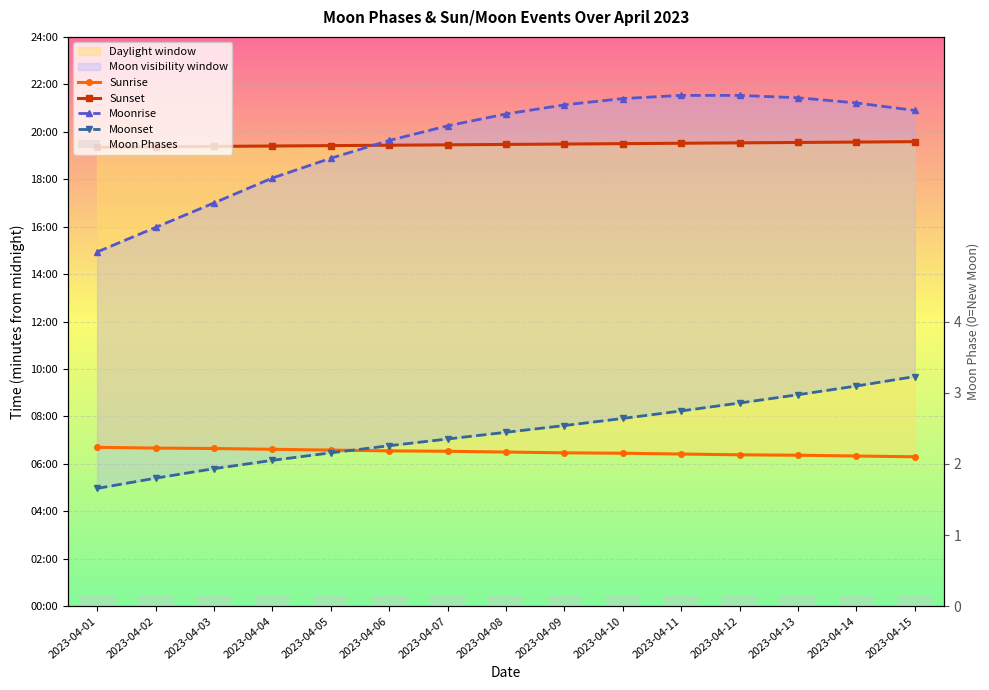

What is the value of the Sunrise bar at the 2nd from the left?

400.0